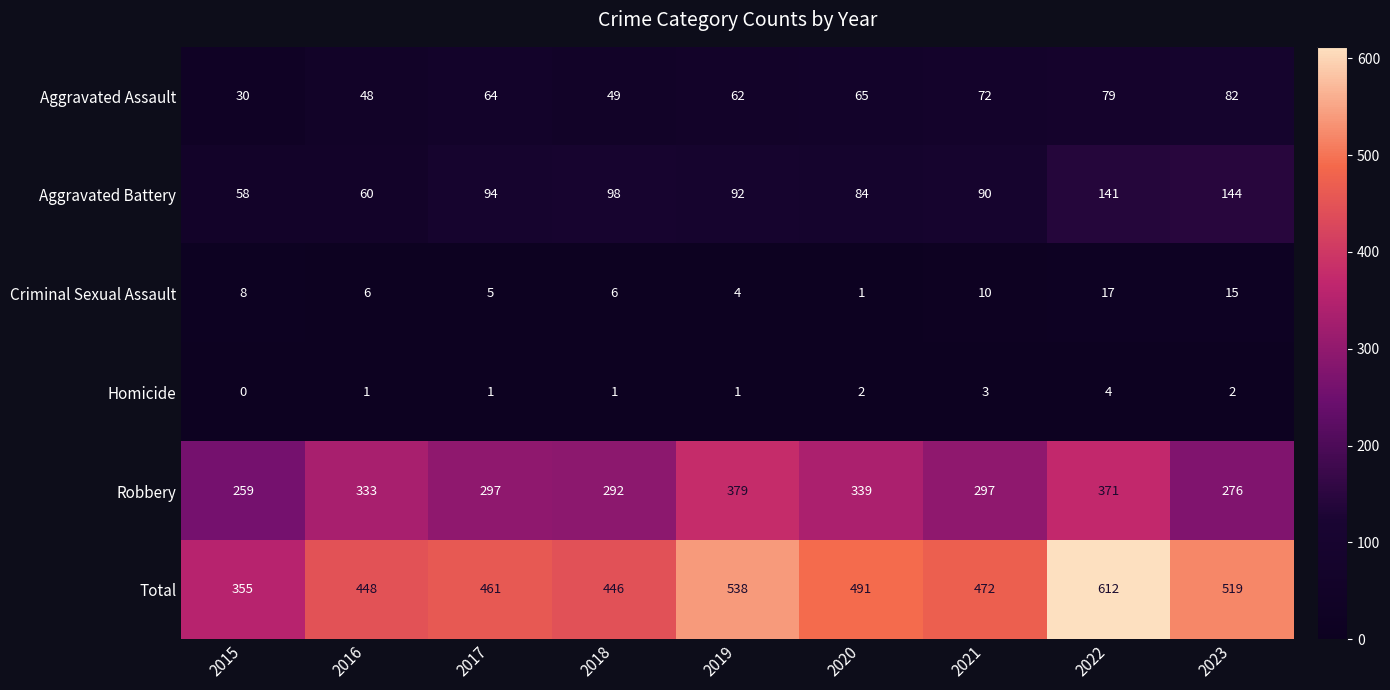

At which label does Aggravated Assault reach its peak?

2023